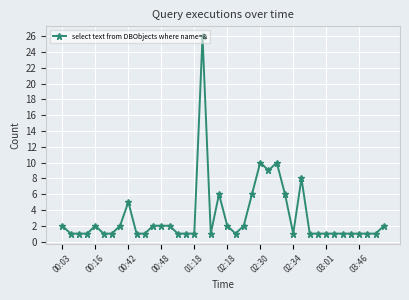

True or false: the data has more than 1 interior local peaks.

True